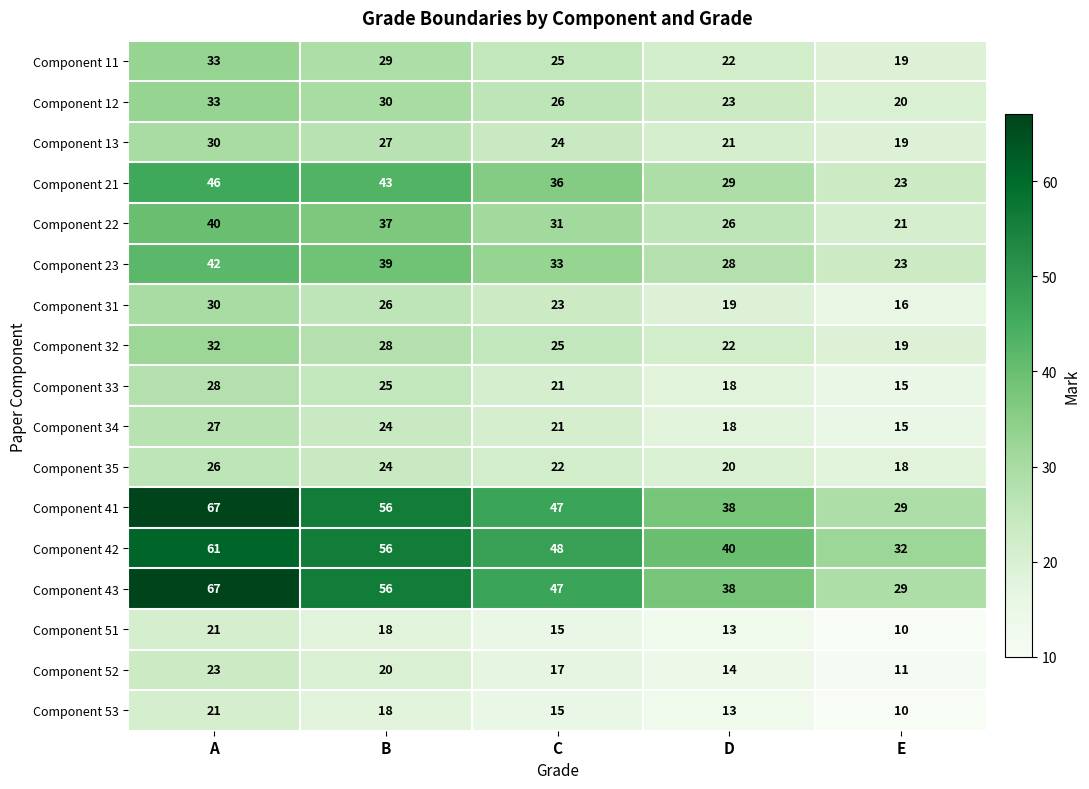

What is the sum of all Component 52 values?

85